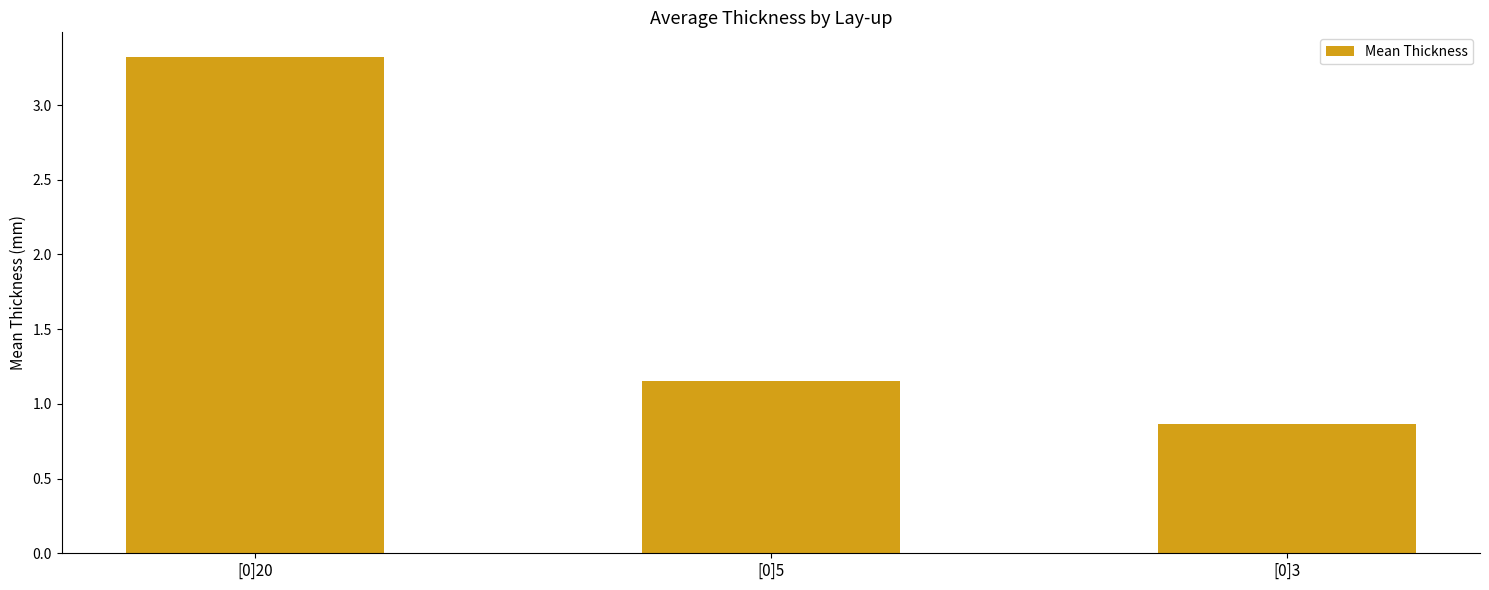

How many values are between 0 and 3?

2